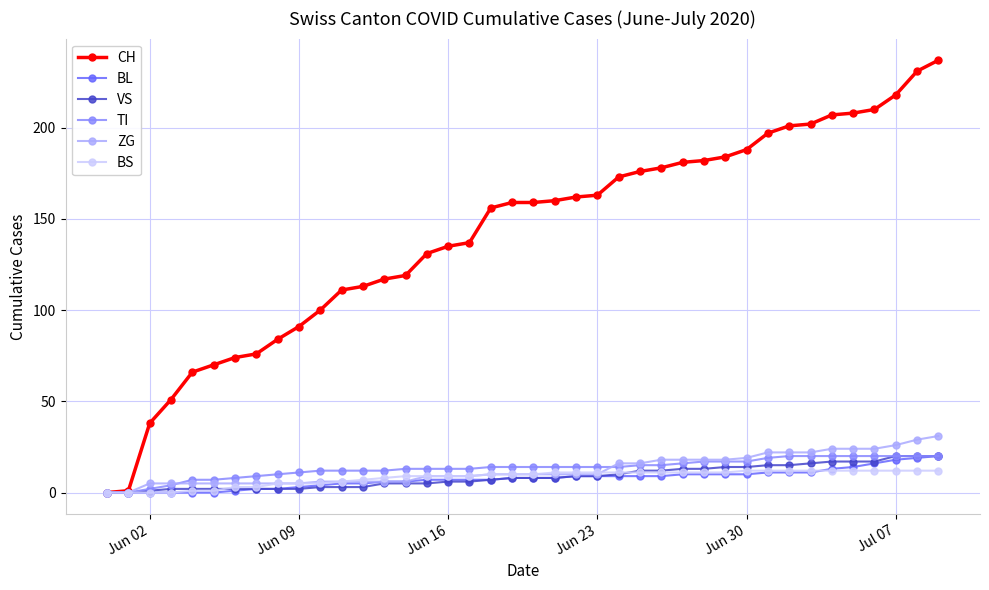

Which series has the largest total across all categories?

CH